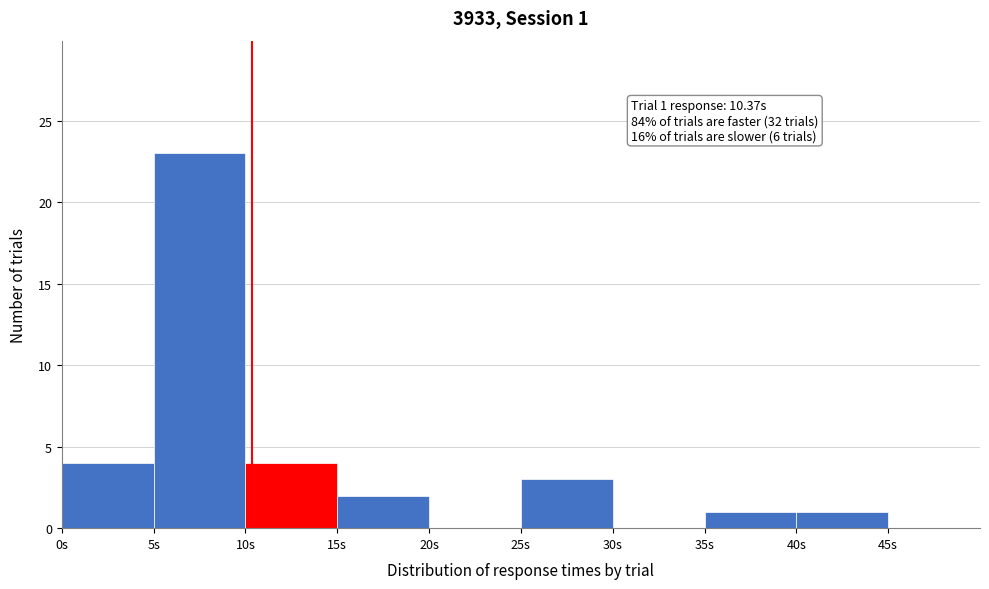

Which range on the x-axis has the tallest bar?

5 to 10